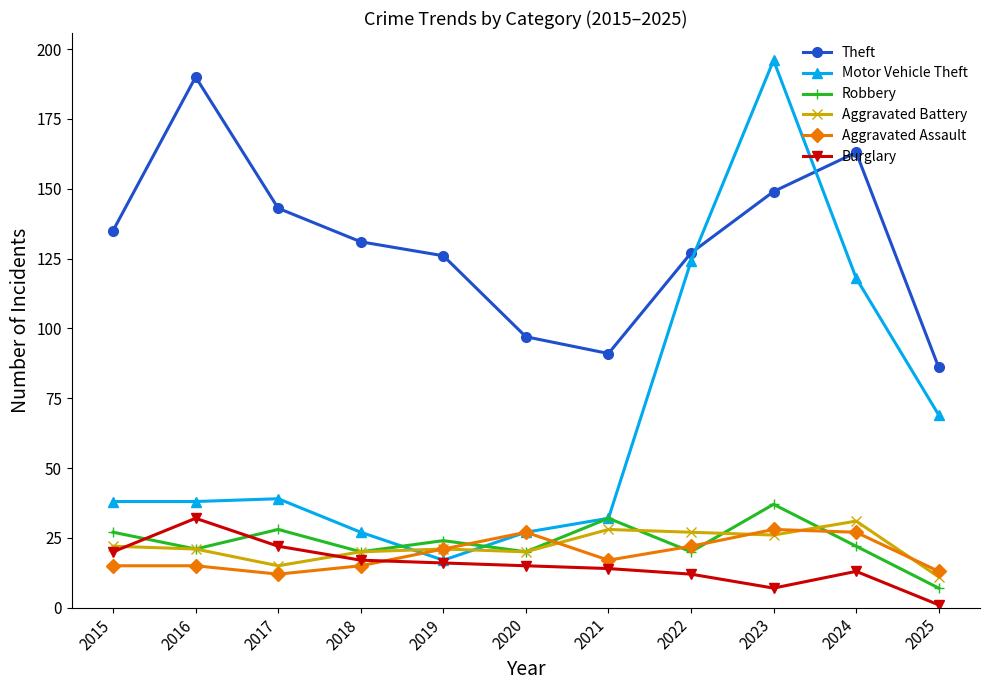

At which category does the chart reach its peak across all series?

2023